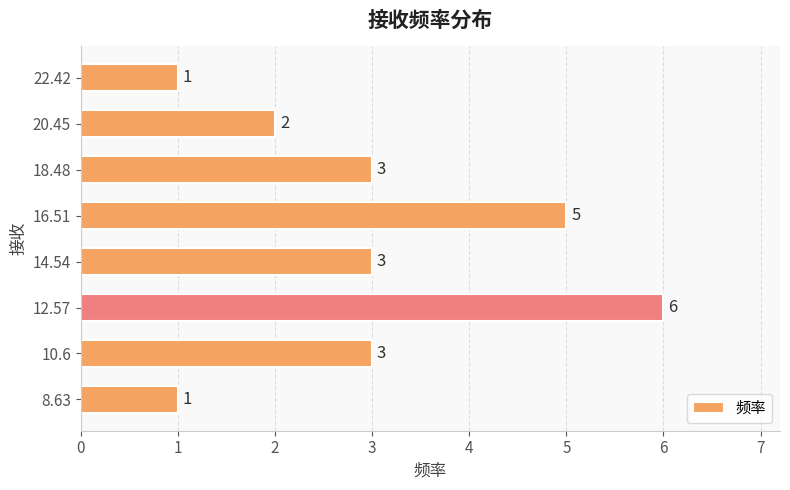

What is the difference between the maximum and minimum values?

5